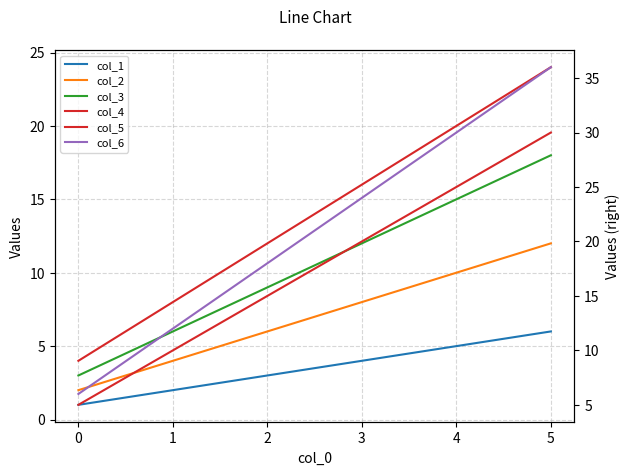

The value of col_5 at 1 is 15. True or false?

False